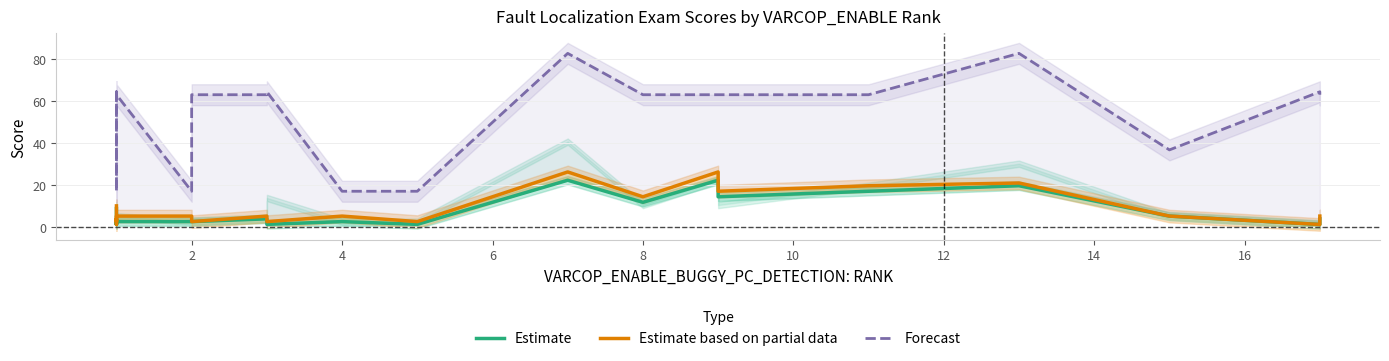

List the series in order of their peak value, highest first.

Forecast, Estimate based on partial data, Estimate